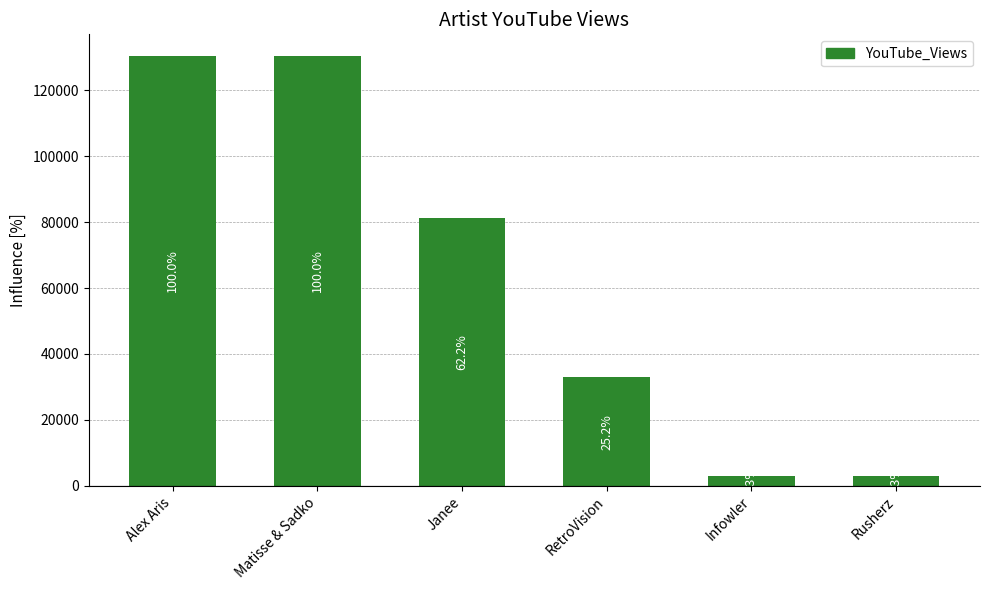

List the labels in order of value, largest first.

Alex Aris, Matisse & Sadko, Janee, RetroVision, Infowler, Rusherz